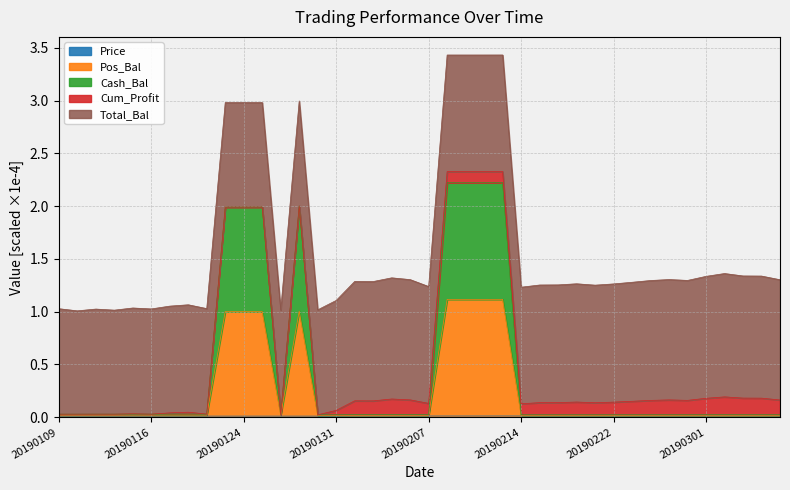

True or false: Price and Cash_Bal cross at least once.

False